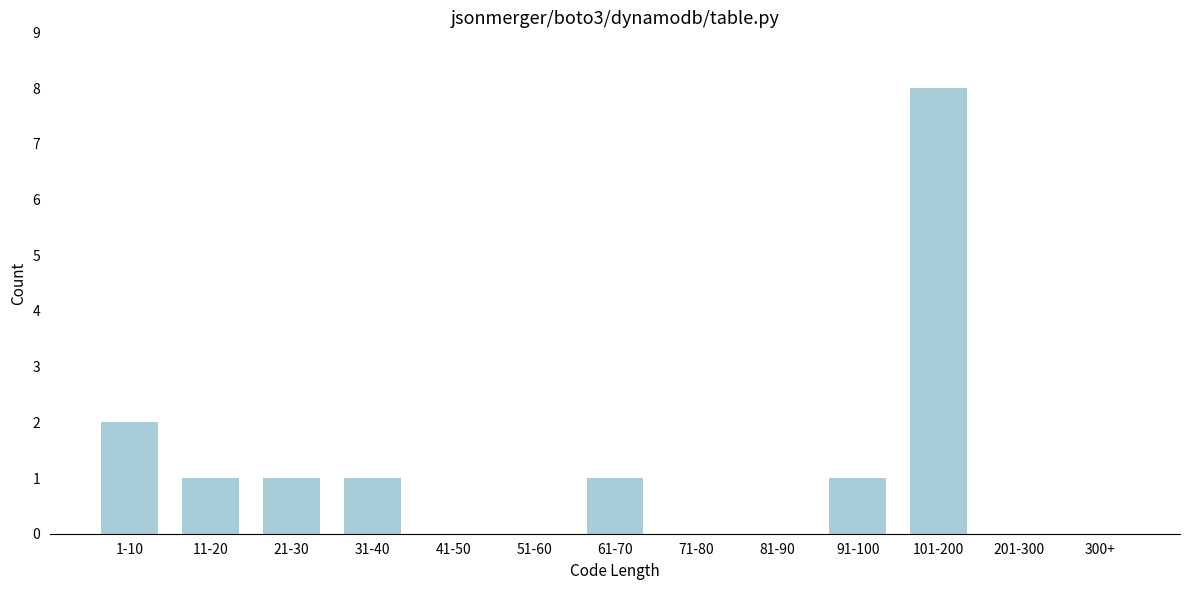

Reading left to right, extract all data points from this chart.

1-10=2	11-20=1	21-30=1	31-40=1	41-50=0	51-60=0	61-70=1	71-80=0	81-90=0	91-100=1	101-200=8	201-300=0	300+=0